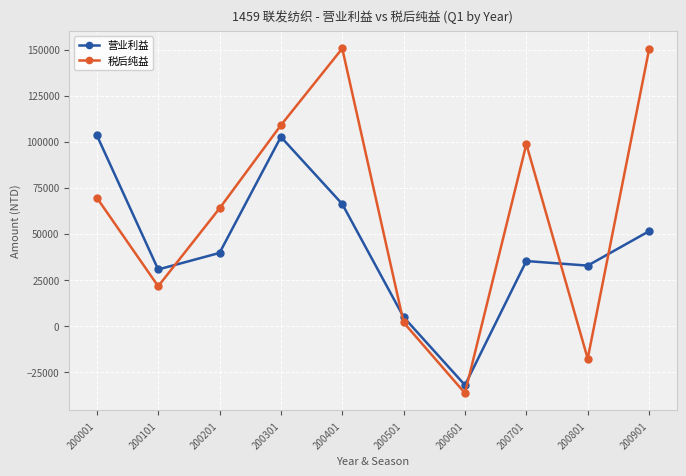

What is the value of the 税后纯益 point at the 8th from the left?

98674